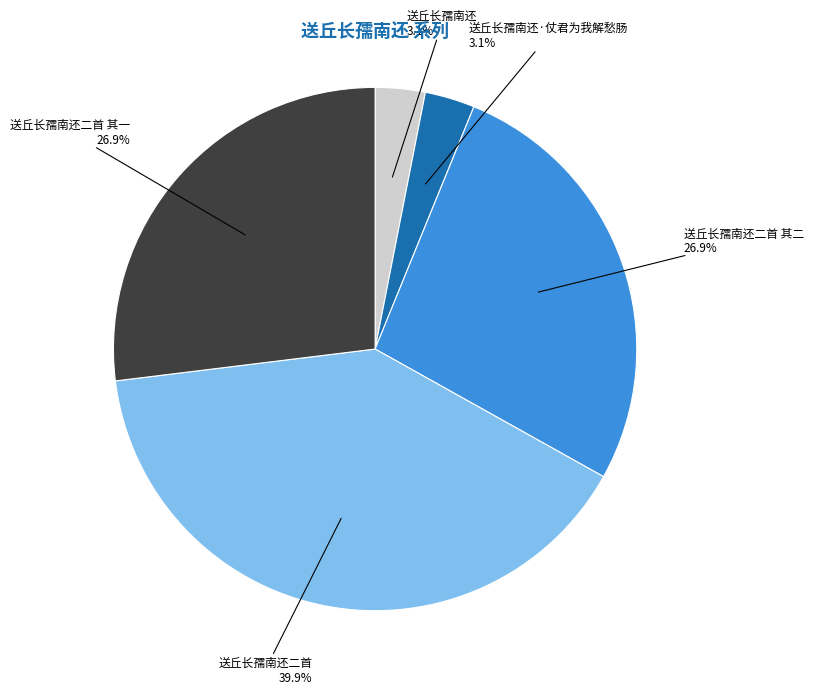

What percentage do 送丘长孺南还二首 其一 and 送丘长孺南还二首 together represent?

66.9%